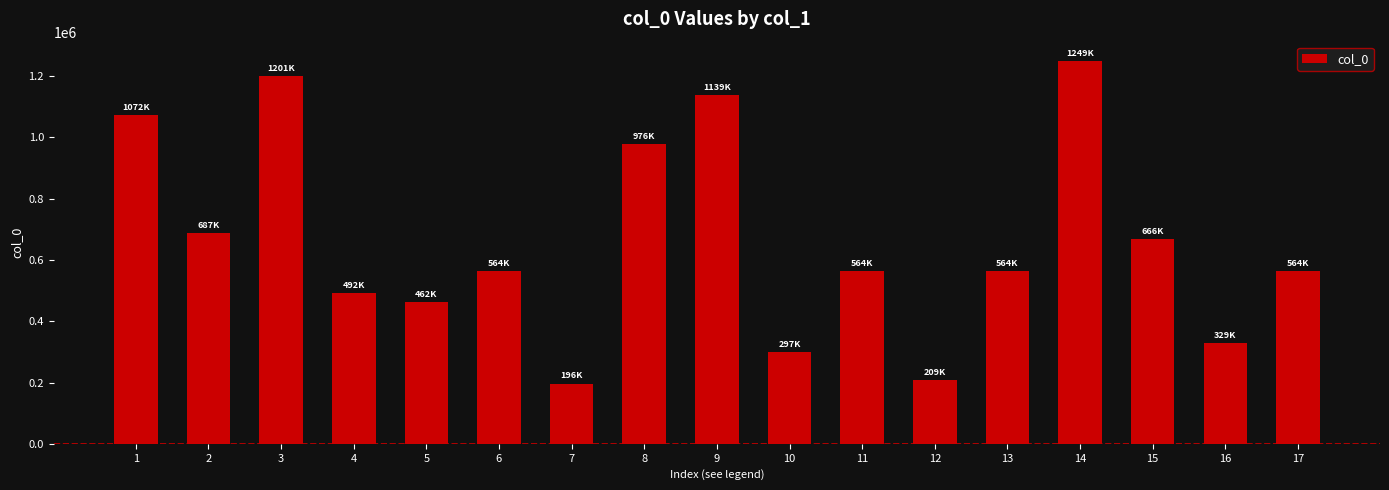

How many distinct data groups are displayed?

1